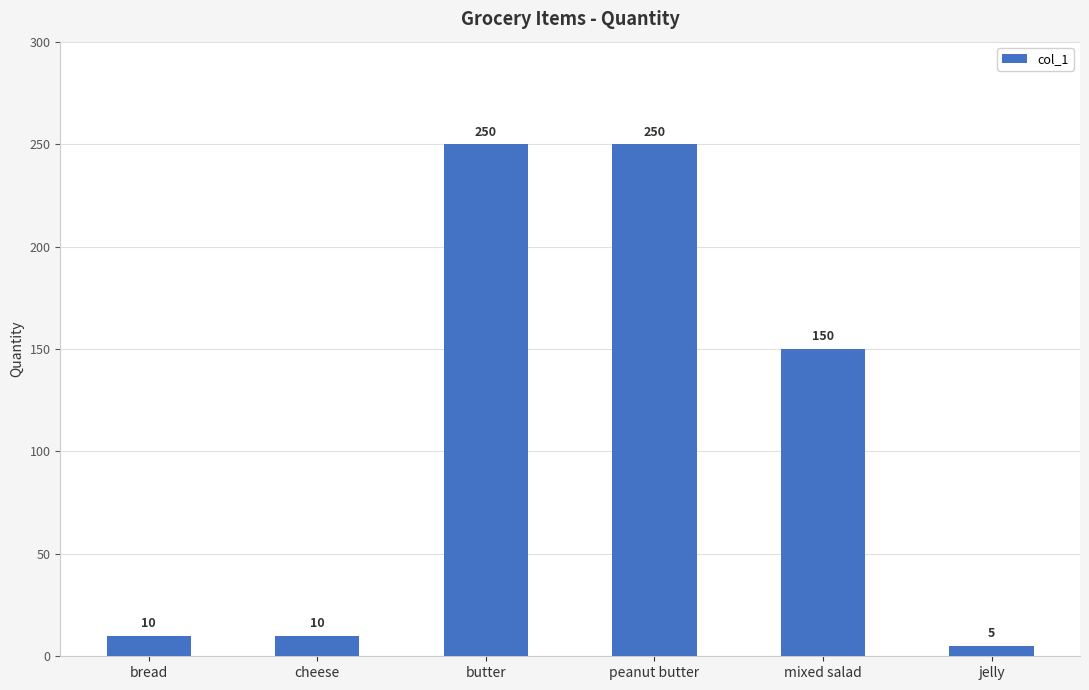

The chart shows a value of 250 at peanut butter. True or false?

True